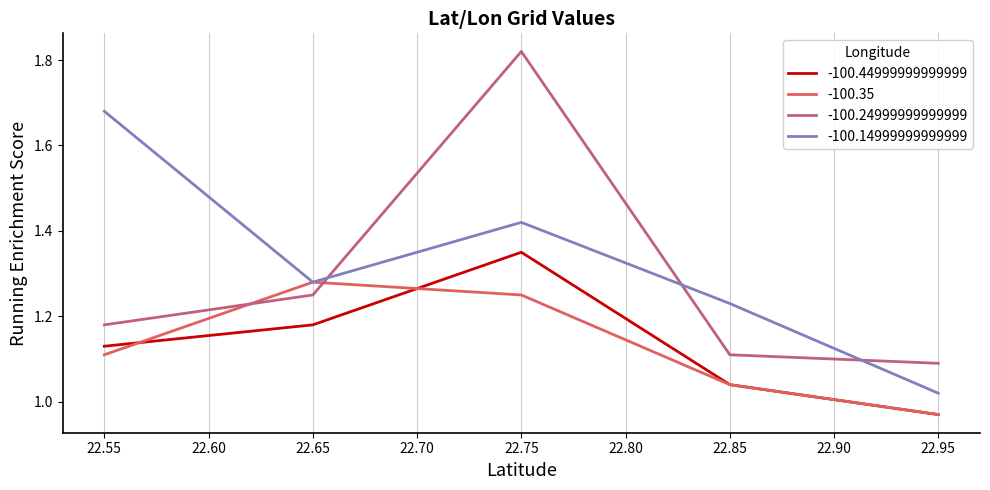

Does the chart display data point markers on the line(s)?

No